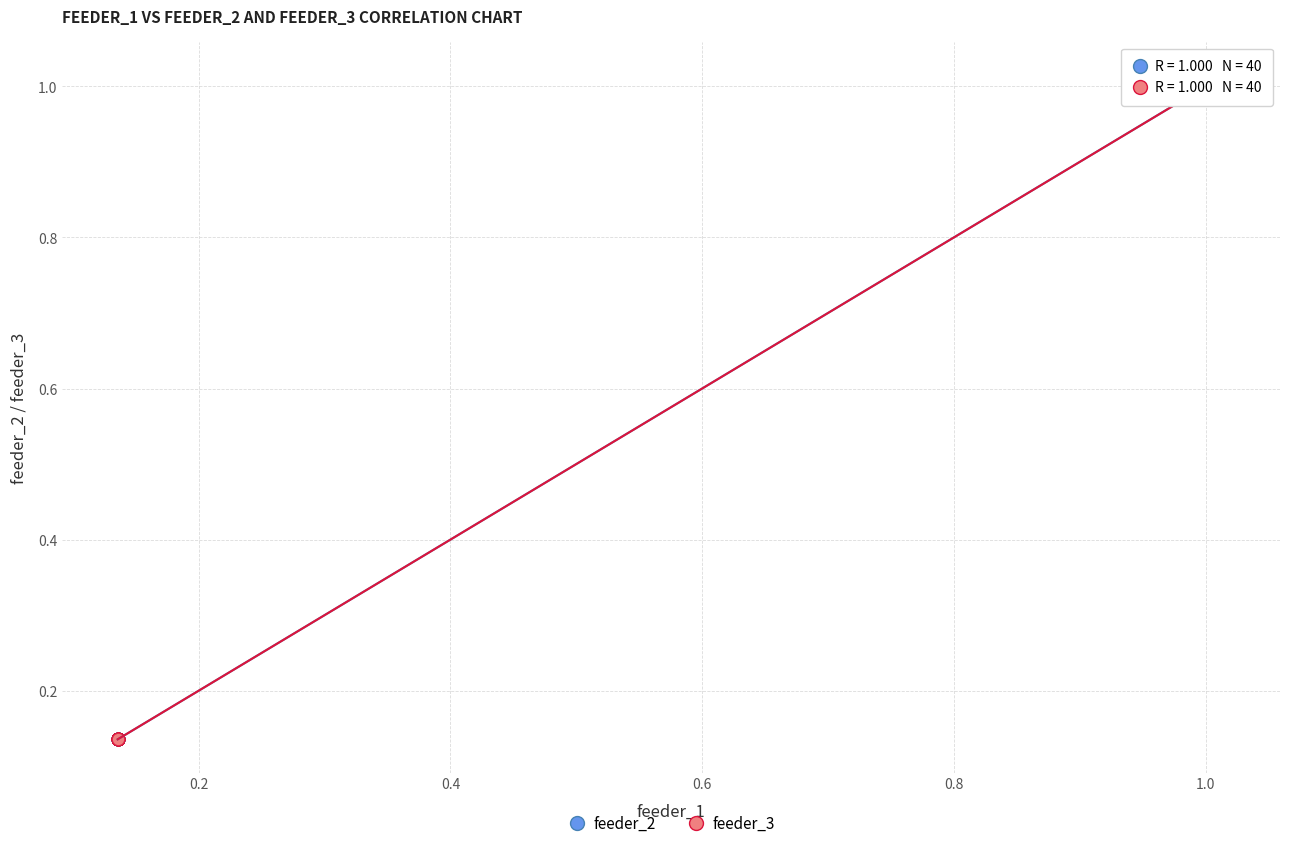

What are all the series names shown in the legend?

feeder_2, feeder_3